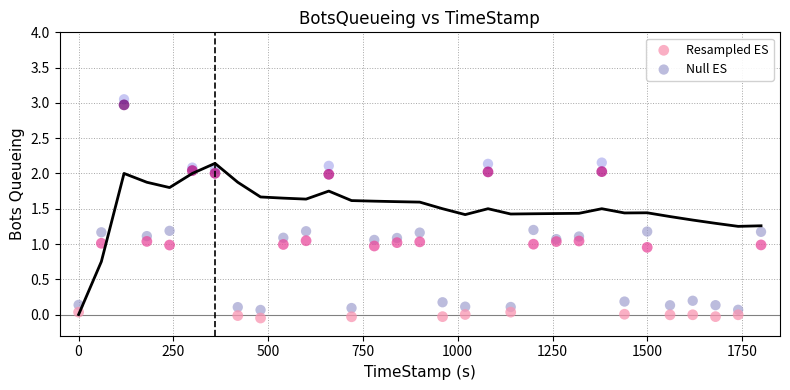

What are all the series names shown in the legend?

Resampled ES, Null ES